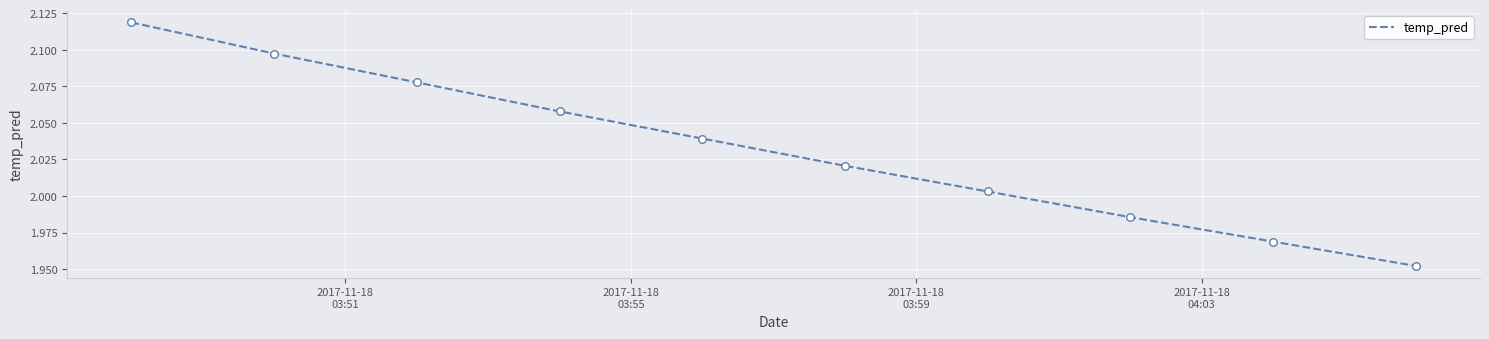

Does the chart have visible grid lines?

Yes